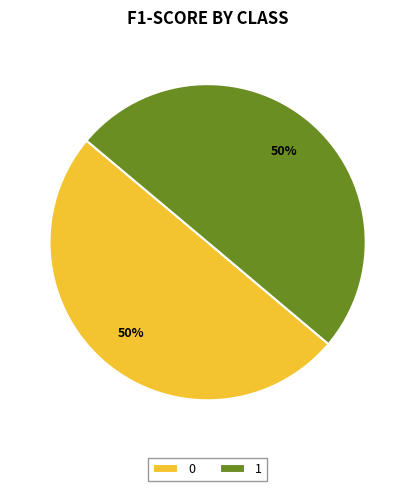

To the nearest percent, what is the average slice percentage?

50%